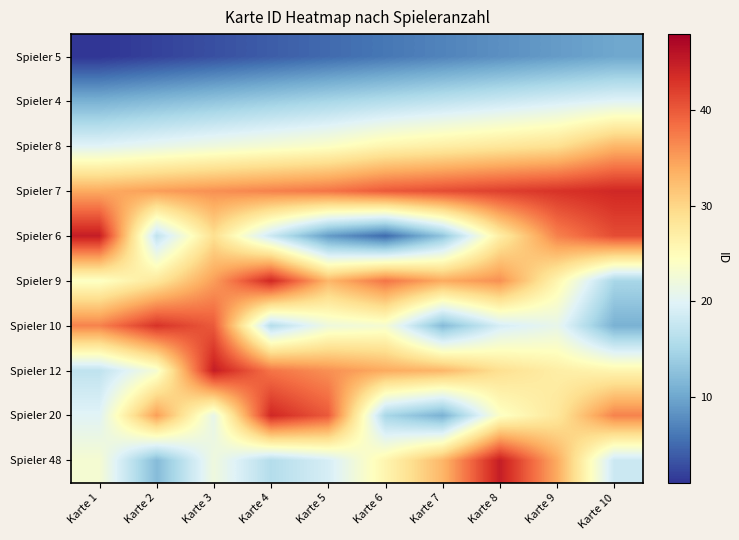

What is the total value across all series at Karte 10?

255